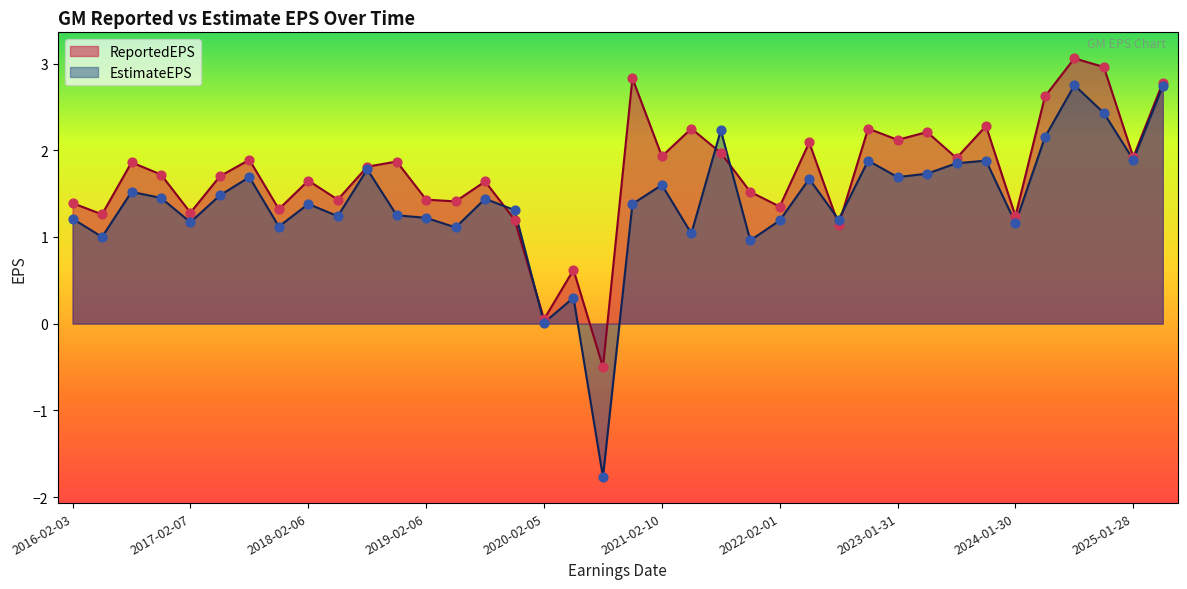

Which series has the largest total across all categories?

ReportedEPS